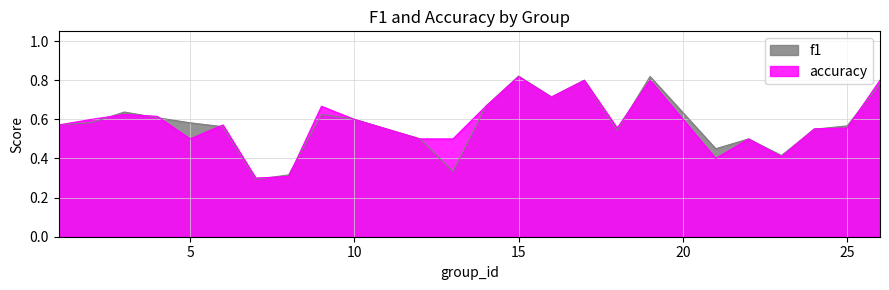

The value of accuracy at 8 is 0.5. True or false?

False